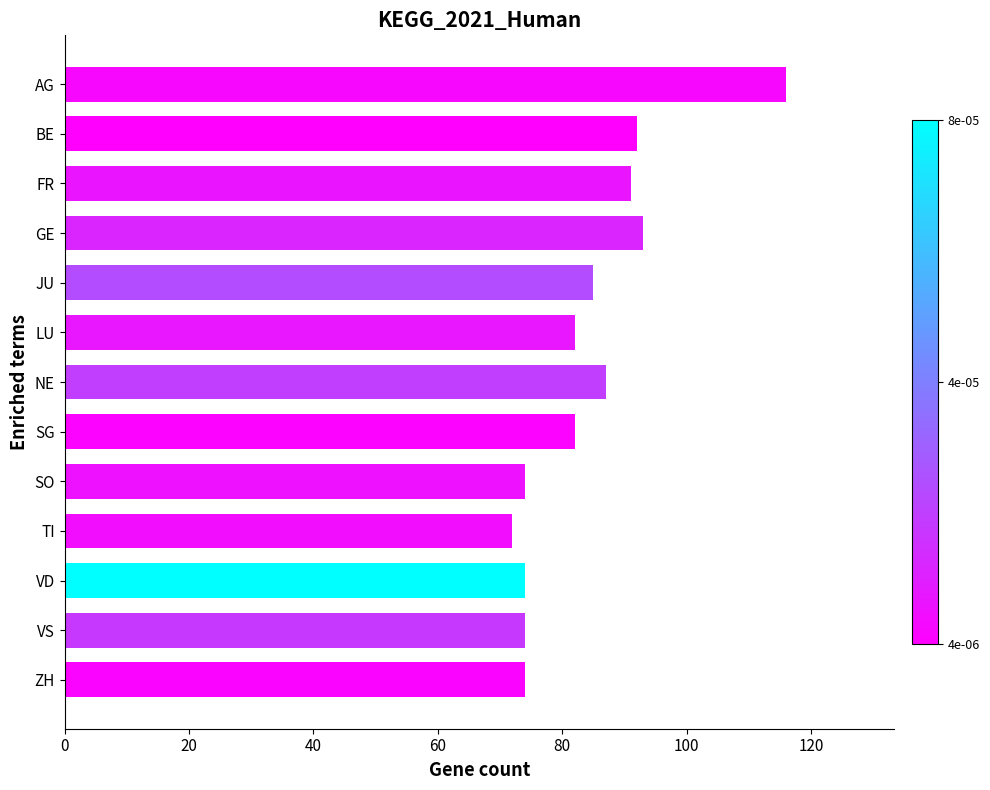

Count the number of categories in the chart.

13